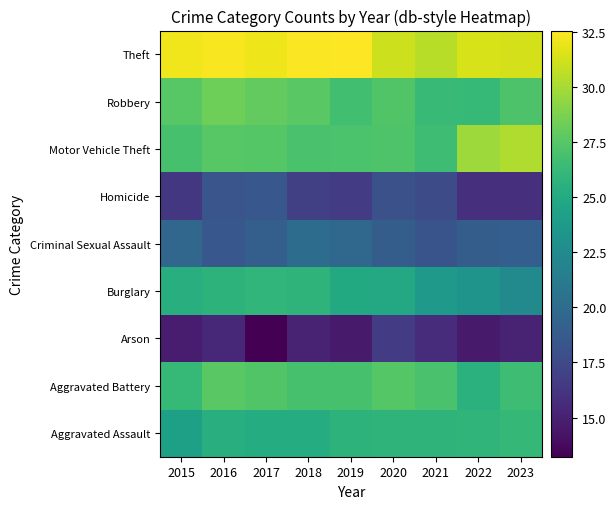

How many categories are shown in the chart?

9